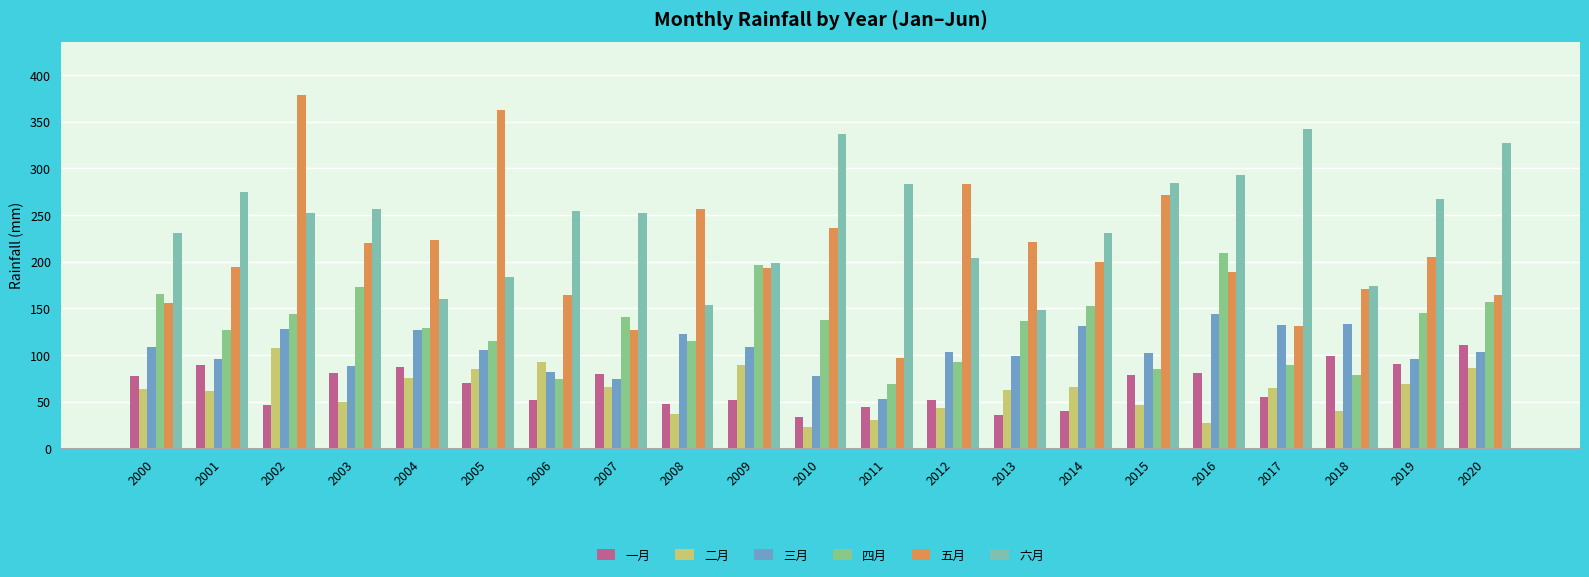

What is the value of the 二月 bar at the 3rd from the left?

108.0